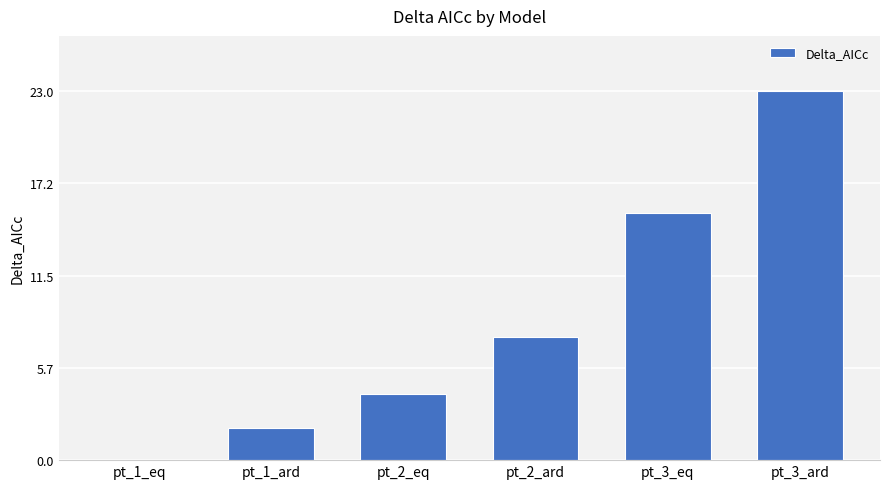

Which label corresponds to the largest value in the chart?

pt_3_ard